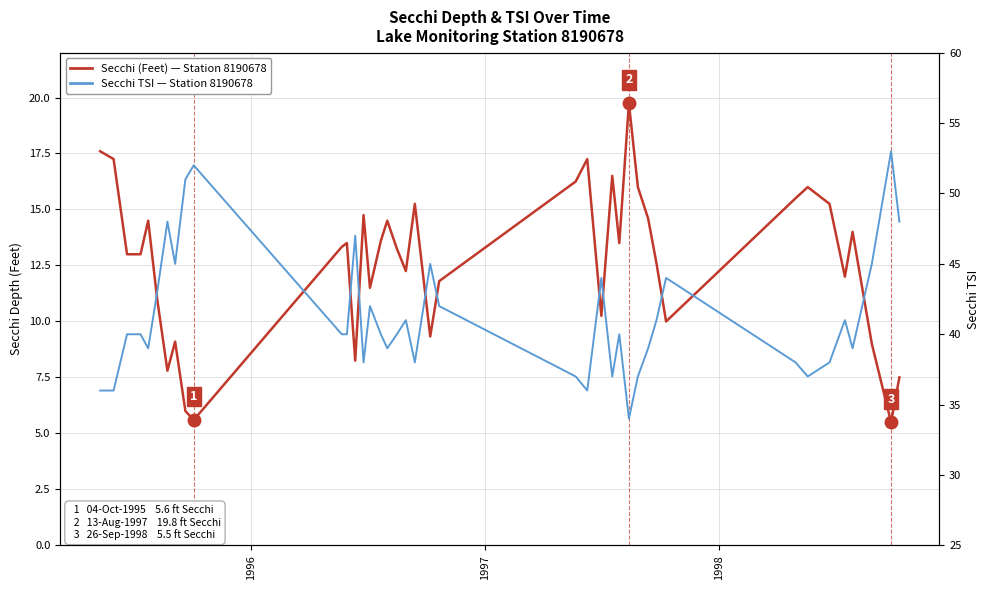

At how many categories does at least one series exceed 41?

14